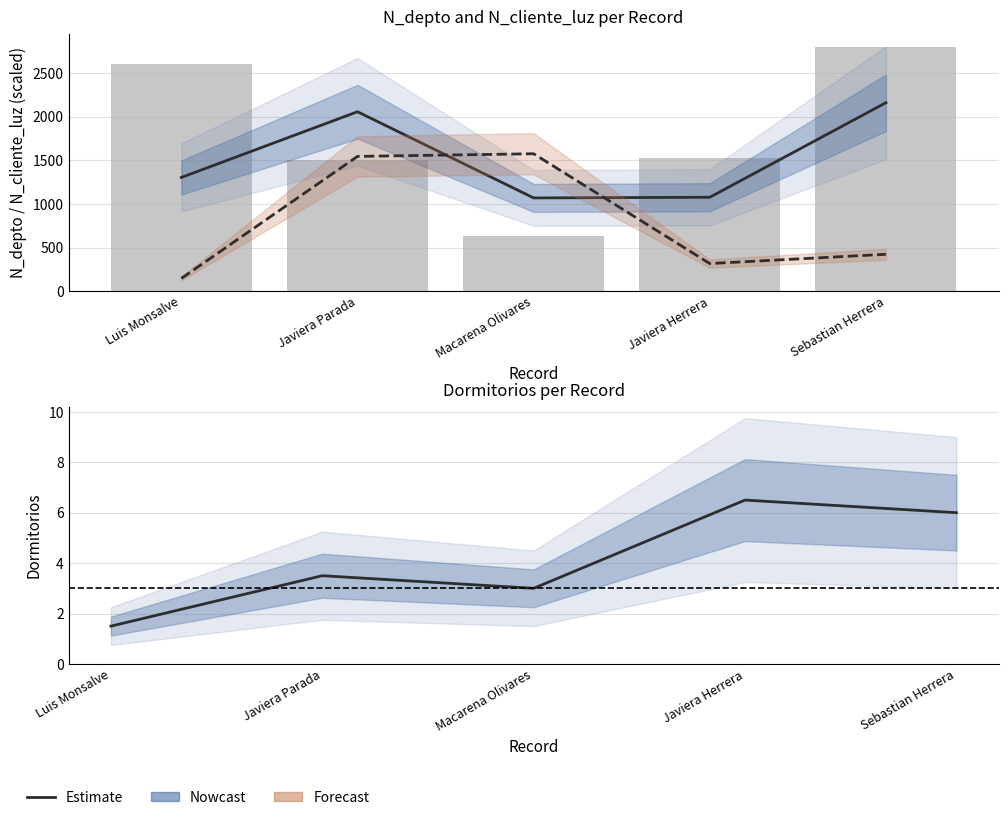

At which label does N_depto (bar) first exceed 1523?

Luis Monsalve